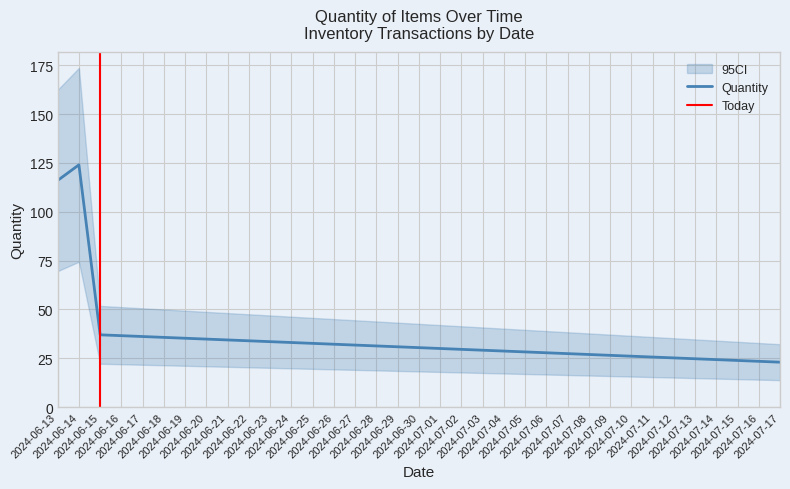

What is the maximum value for Quantity?

124